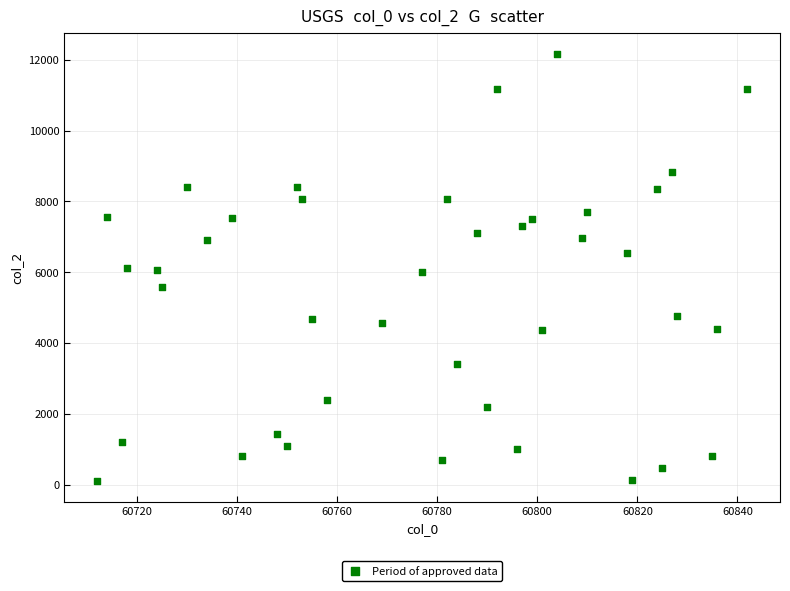

What is the range of Y values (max minus min)?

12044